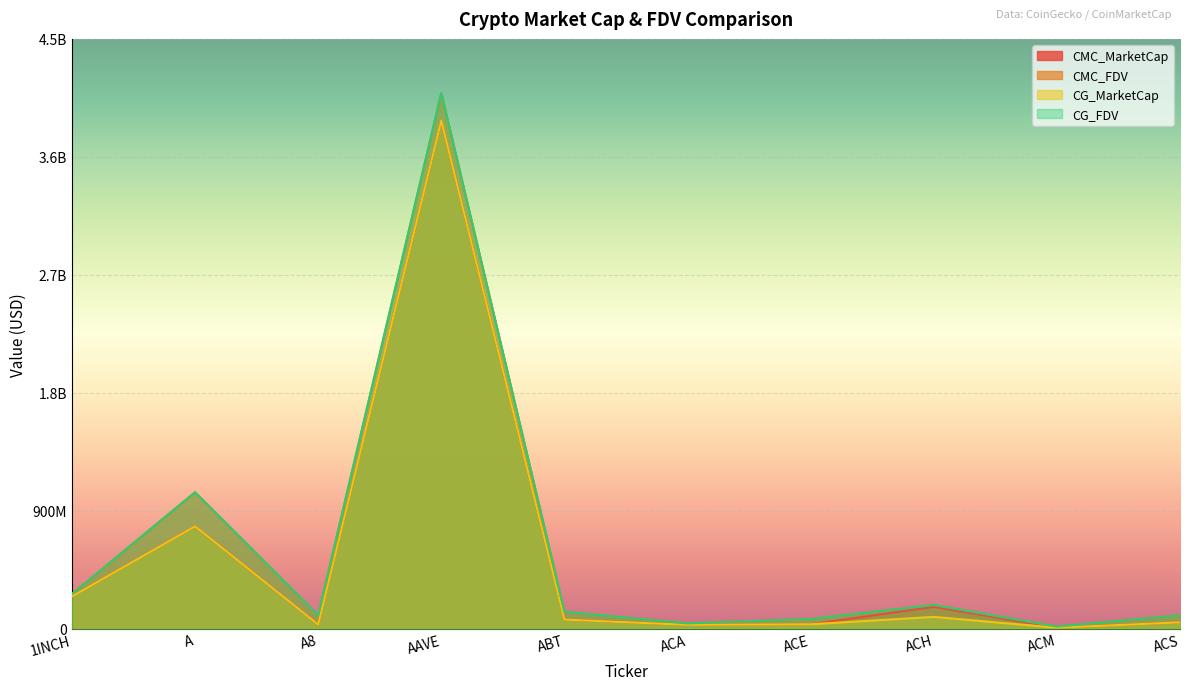

Reading left to right, transcribe all the data shown in this chart.

CMC_MarketCap: 244938507.4	779676928.7	30693471.2	3874708202.0	68282950.8	28346663.6	32597014.1	165391517.6	6272848.1	47516770.4
CMC_FDV: 263571226.8	1039945416.5	102263744.2	4086010031.7	128869345.7	38875424.7	73064854.7	179883759.8	15192523.6	101872797.3
CG_MarketCap: 244890874.0	780030274.0	30689657.0	3876256131.0	68340613.0	28364876.0	32603010.0	88928969.0	6258638.0	47339928.0
CG_FDV: 263519970.0	1040416714.0	102251035.0	4087643790.0	128944553.0	38900401.0	72734214.0	179883751.0	15158108.0	101493646.0